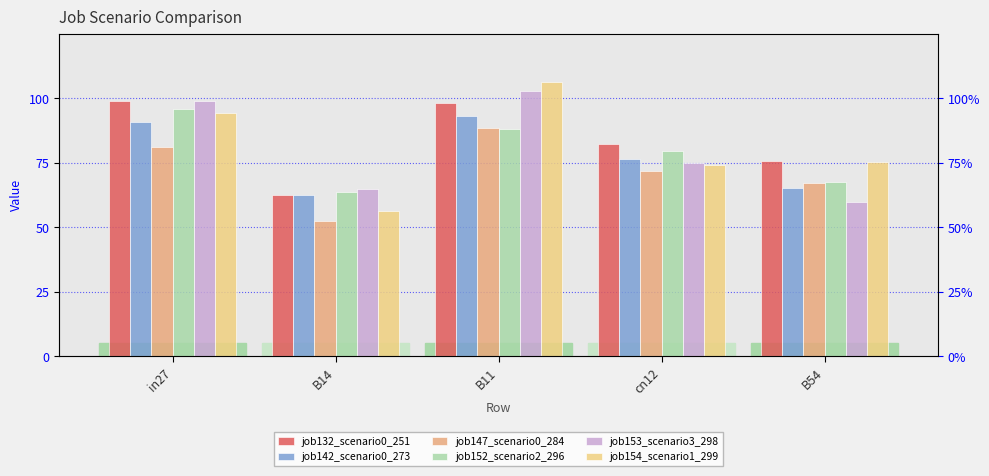

What is the value of the job153_scenario3_298 bar at the 4th from the left?

0.7